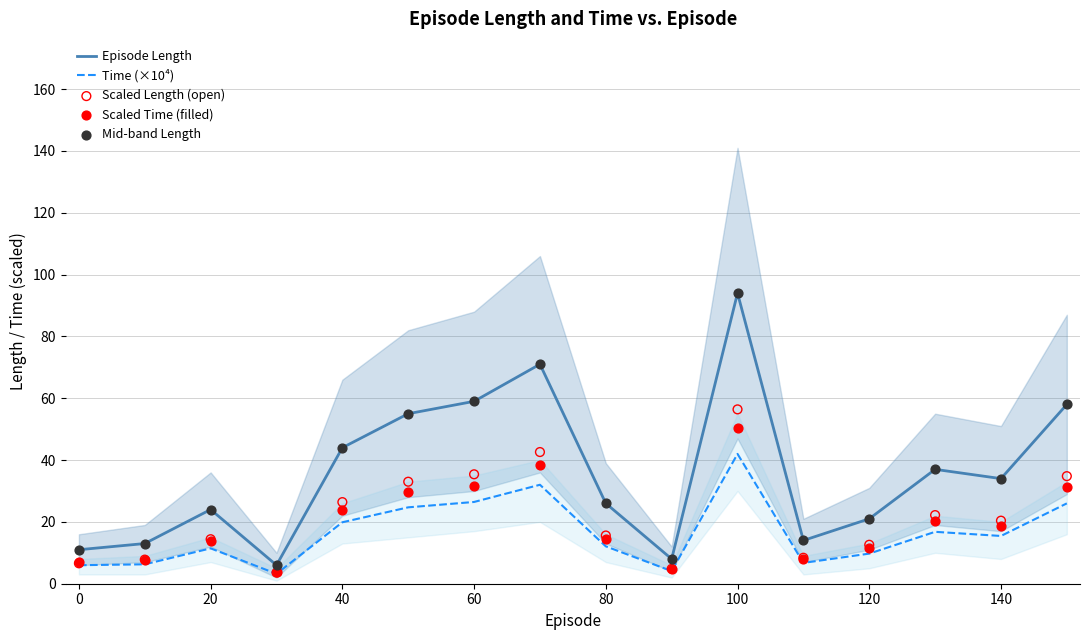

What are all the series names shown in the legend?

Episode Length, Time (×10⁴), Scaled Length (open), Scaled Time (filled), Mid-band Length